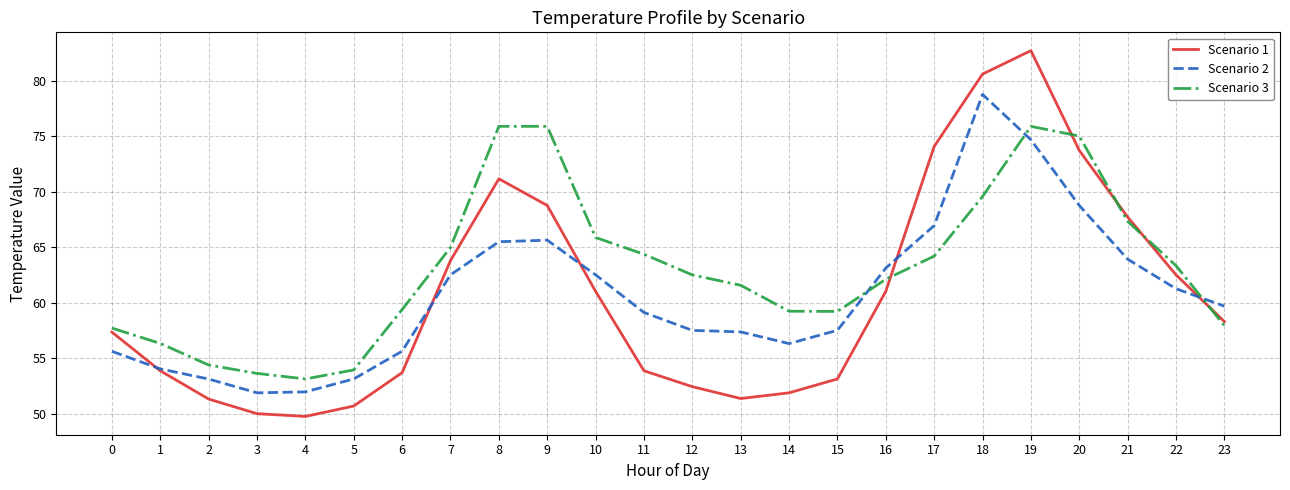

Does the chart have visible grid lines?

Yes